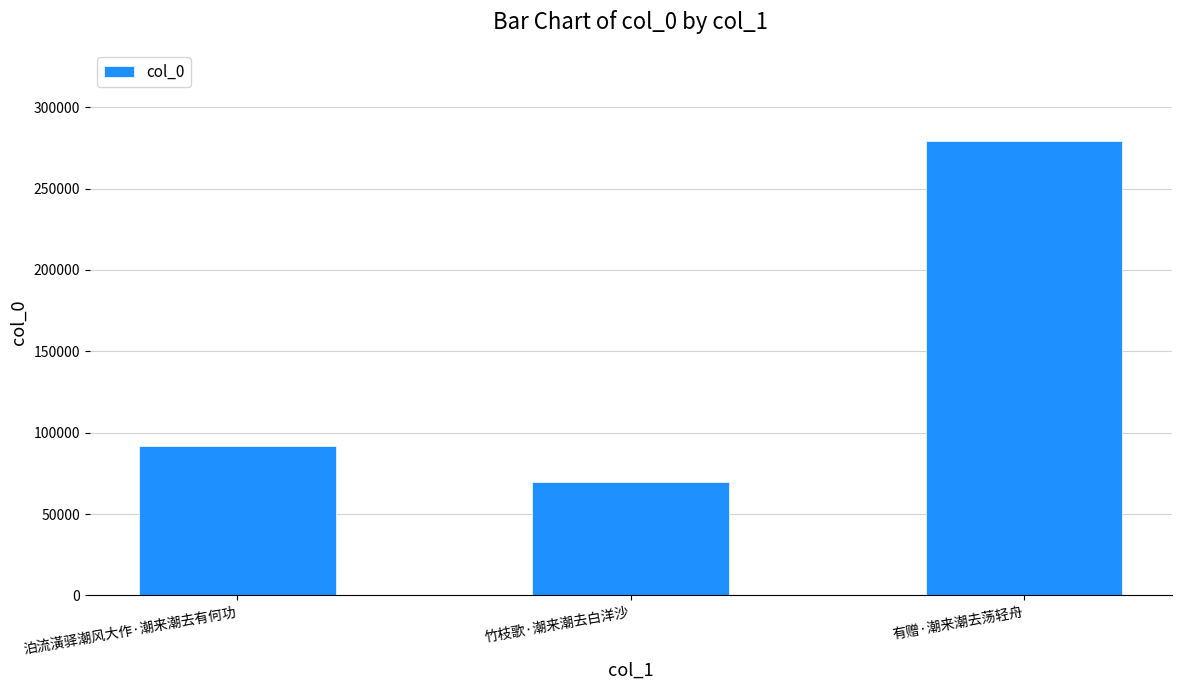

What is the sum of the values at 竹枝歌·潮来潮去白洋沙 and 泊流潢驿潮风大作·潮来潮去有何功?

161488